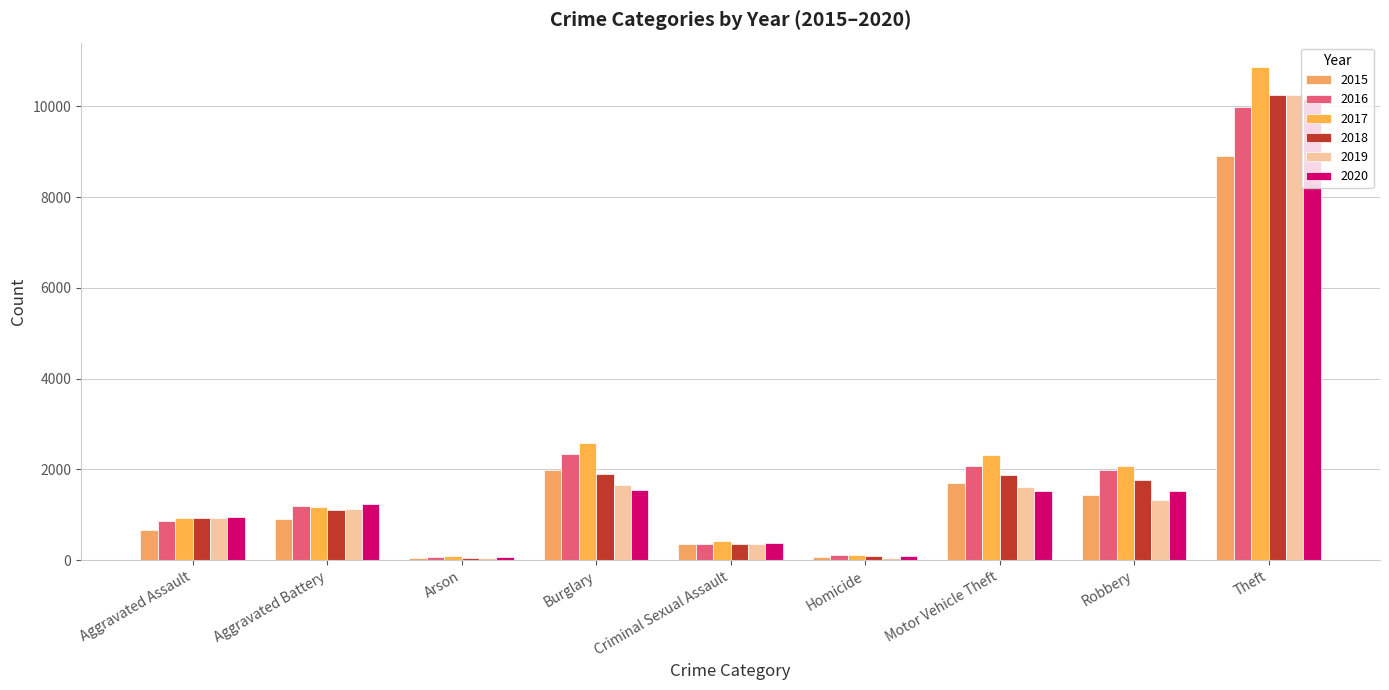

At which label does 2019 reach its peak?

Theft